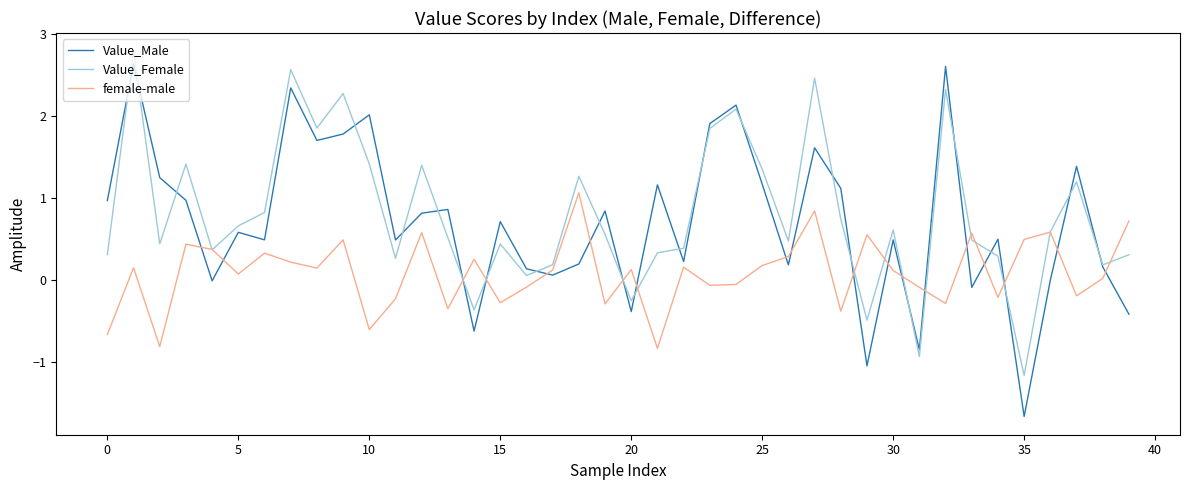

What is the average value of the Value_Male series?

0.7